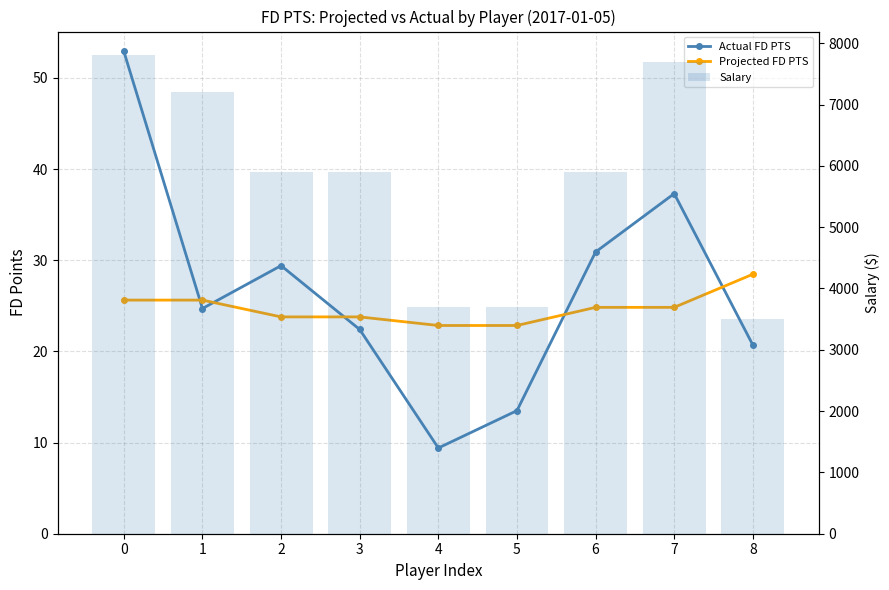

Reading left to right, extract all data points from this chart.

Actual FD PTS: 0=52.9	1=24.7	2=29.4	3=22.4	4=9.4	5=13.5	6=30.9	7=37.3	8=20.7
Projected FD PTS: 0=25.6	1=25.6	2=23.8	3=23.8	4=22.8	5=22.8	6=24.8	7=24.8	8=28.5
Salary: 0=7800.0	1=7200.0	2=5900.0	3=5900.0	4=3700.0	5=3700.0	6=5900.0	7=7700.0	8=3500.0